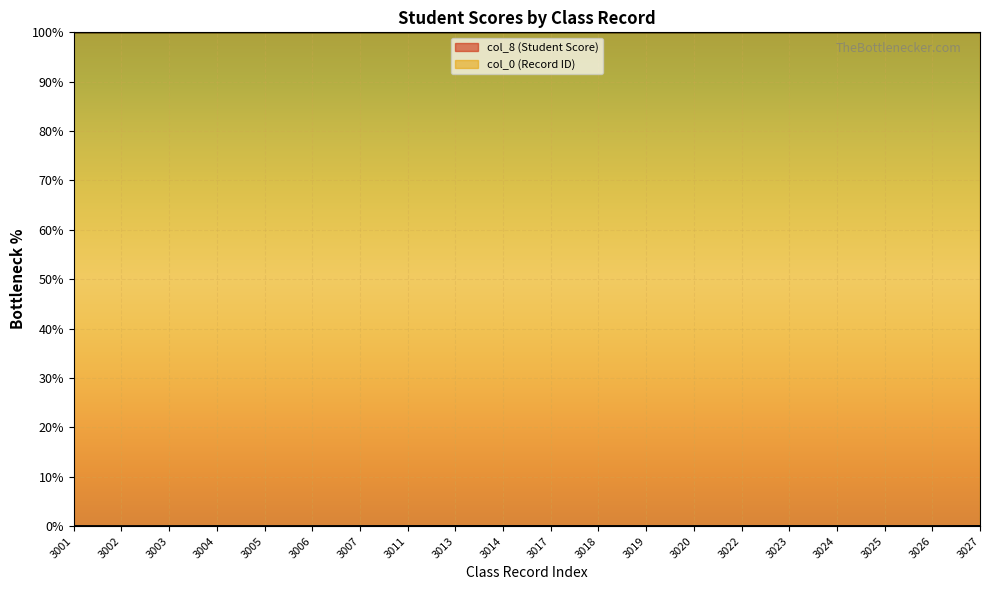

Does the chart display data point markers on the line(s)?

No